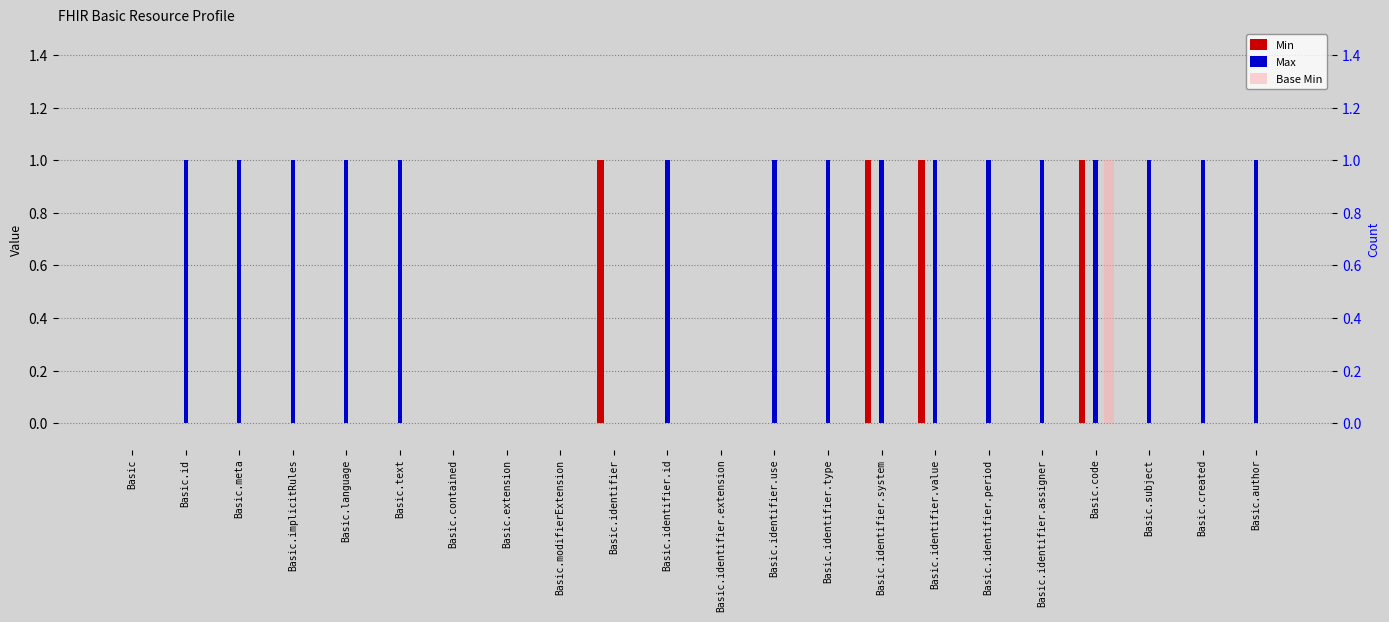

Is the value of Min at Basic.text greater than the value of Max at Basic.id?

No